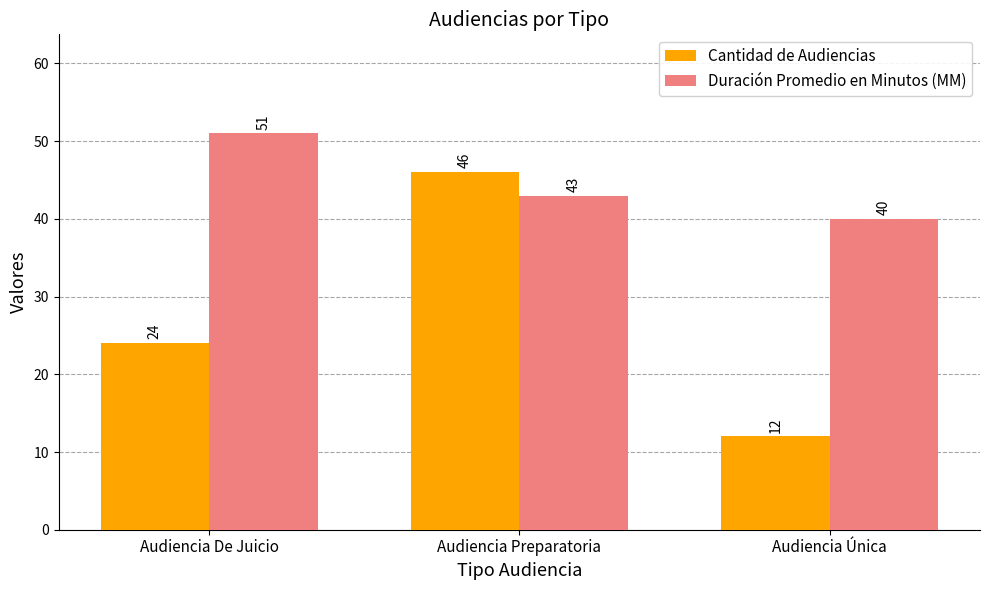

What is the label of the 1st bar from the right?

Audiencia Única